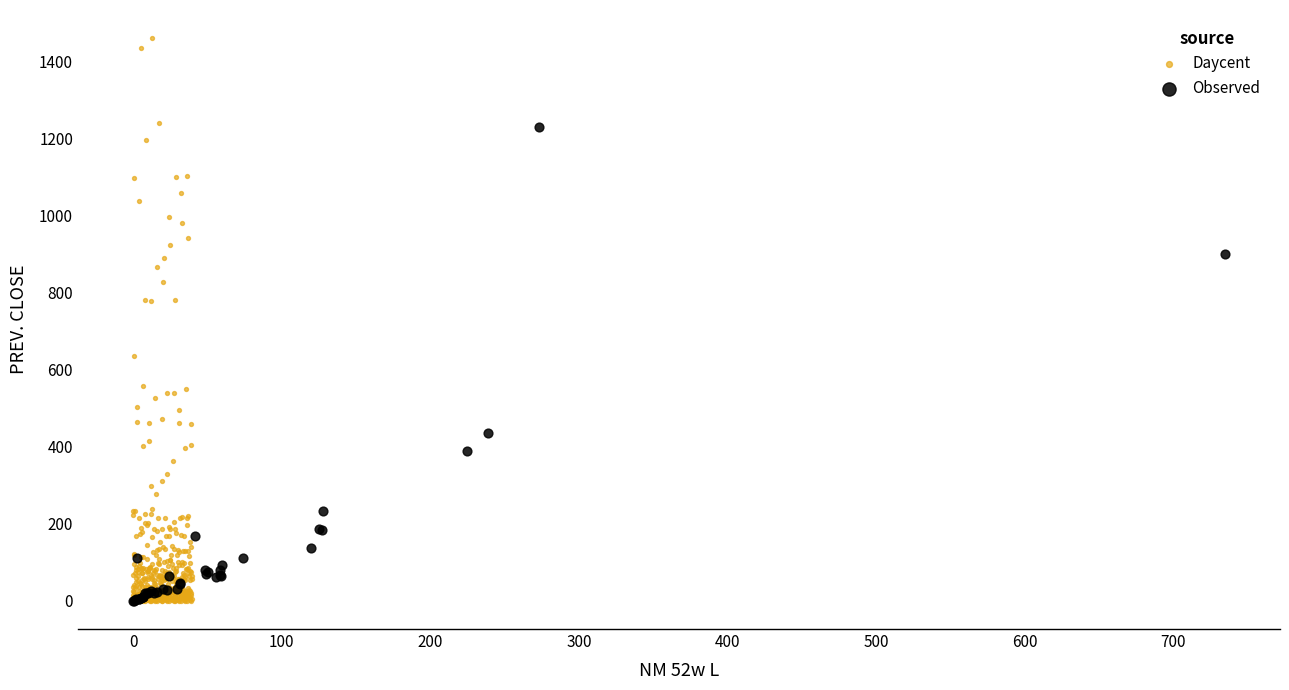

Which series has the largest Y range (max minus min)?

Daycent